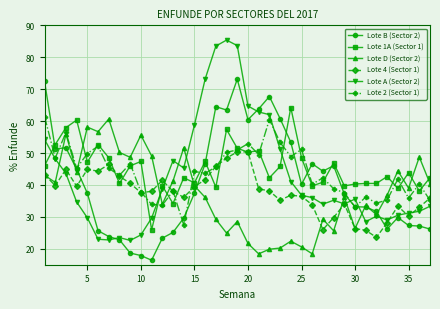

What is the value of the Lote 2 (Sector 1) point at the 33rd from the left?

35.3